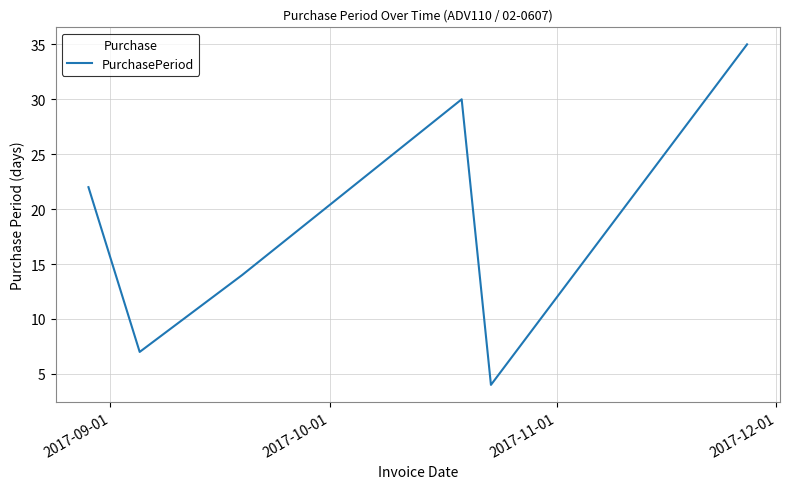

How many interior local peaks (higher than both neighbors) does the data have?

1